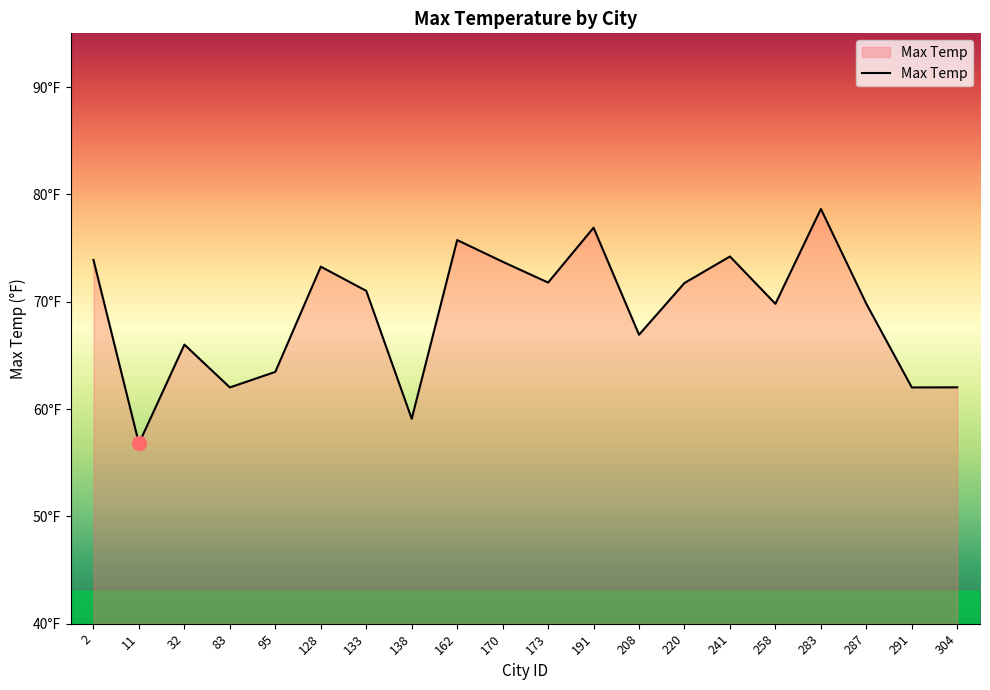

What is the sum of the values at 241 and 32?

140.2